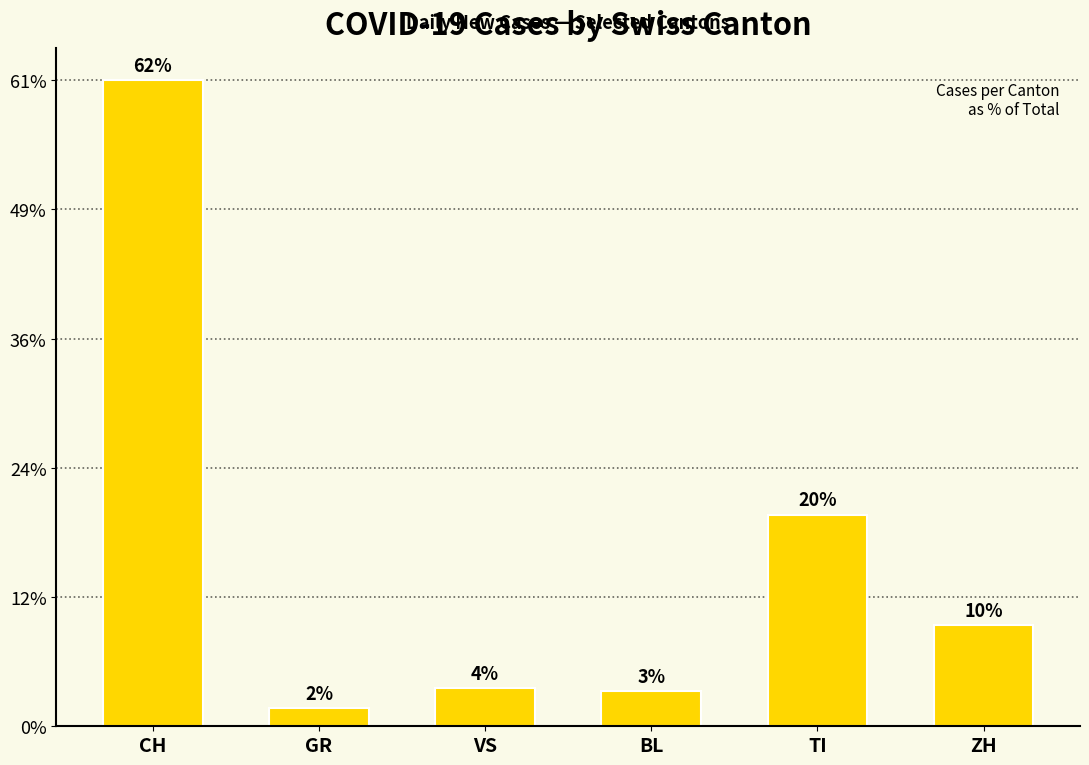

Between TI and GR, which is larger?

TI